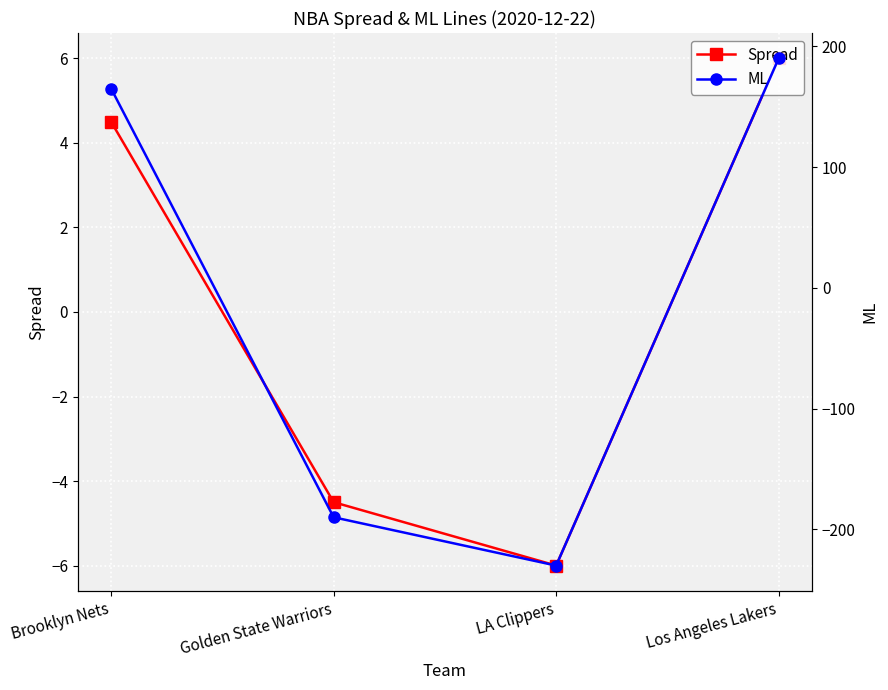

What is the difference between the highest and lowest values at Brooklyn Nets?

160.5